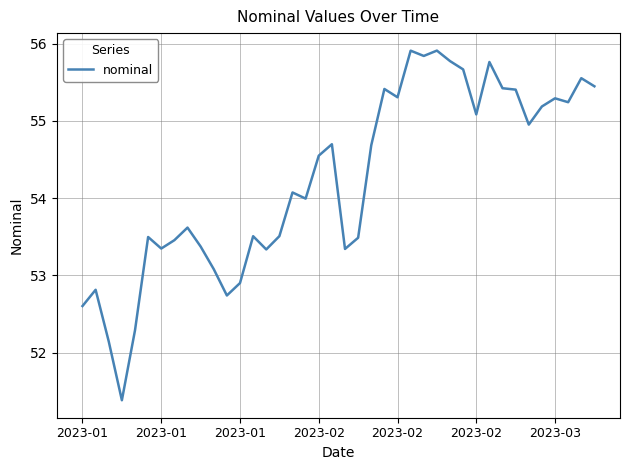

What is the maximum value shown in the chart?

55.9